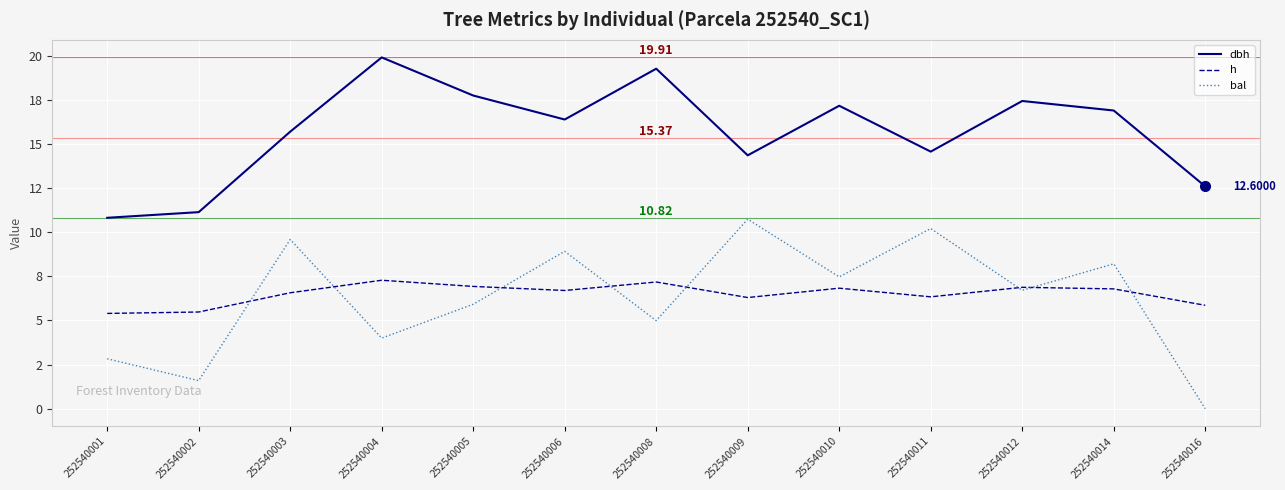

True or false: bal and dbh cross at least once.

False